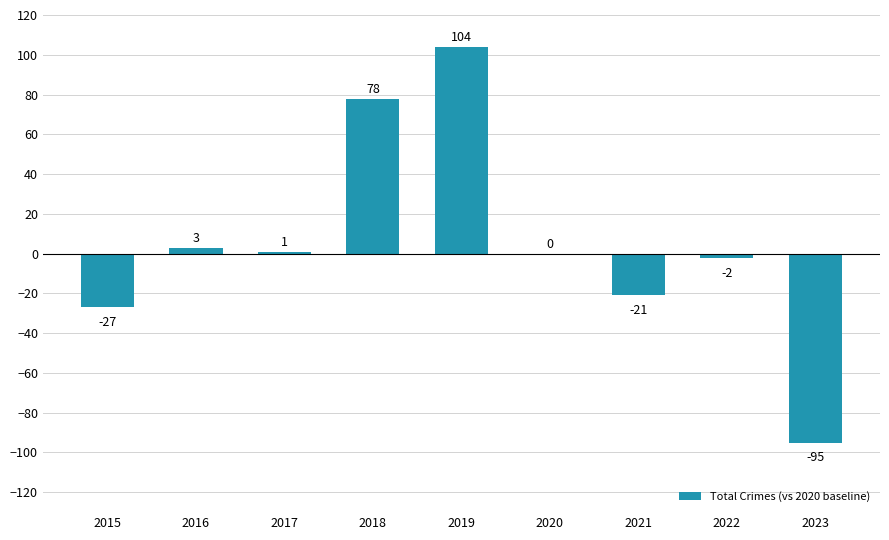

The chart shows a value of -27 at 2015. True or false?

True